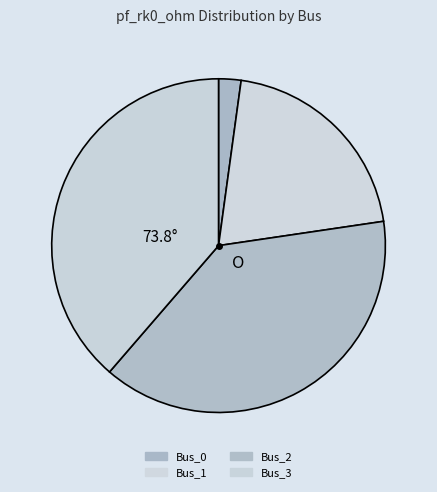

To the nearest percent, what is the difference between the largest and smallest slice percentages?

36%